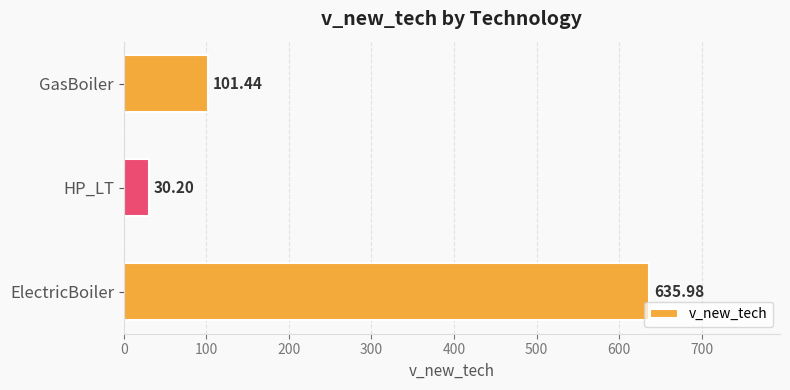

What is the maximum value shown in the chart?

636.0